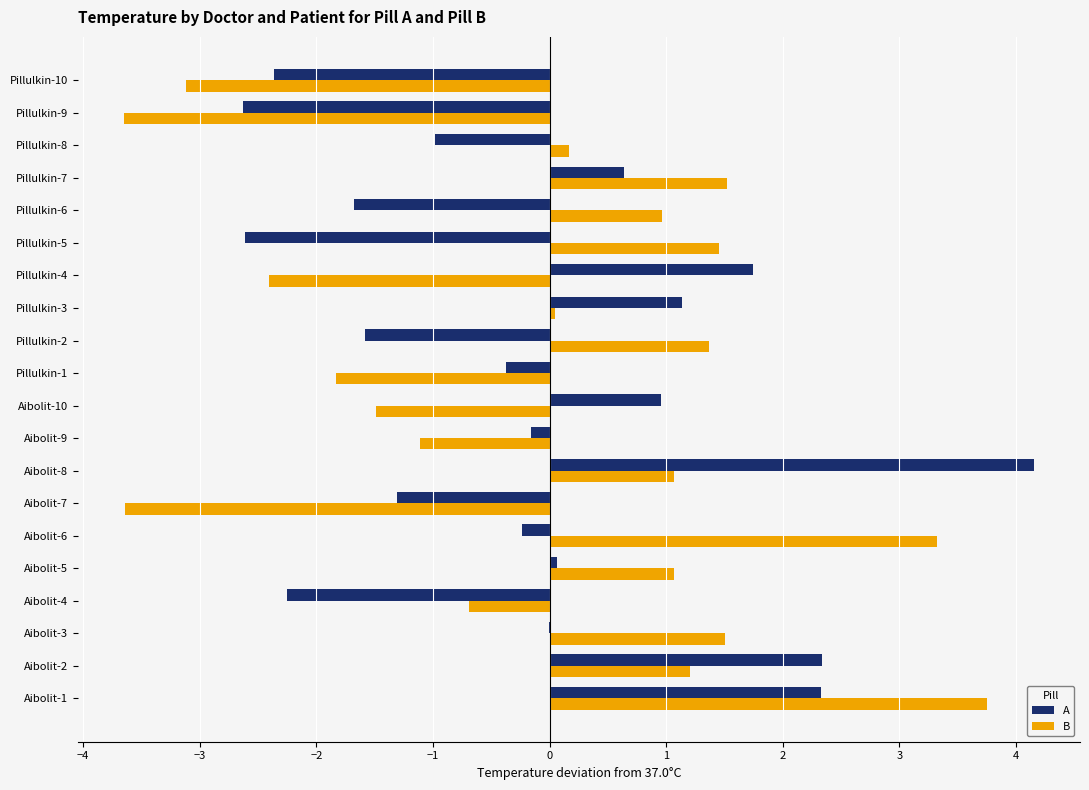

At which category does the chart reach its peak across all series?

Aibolit-8